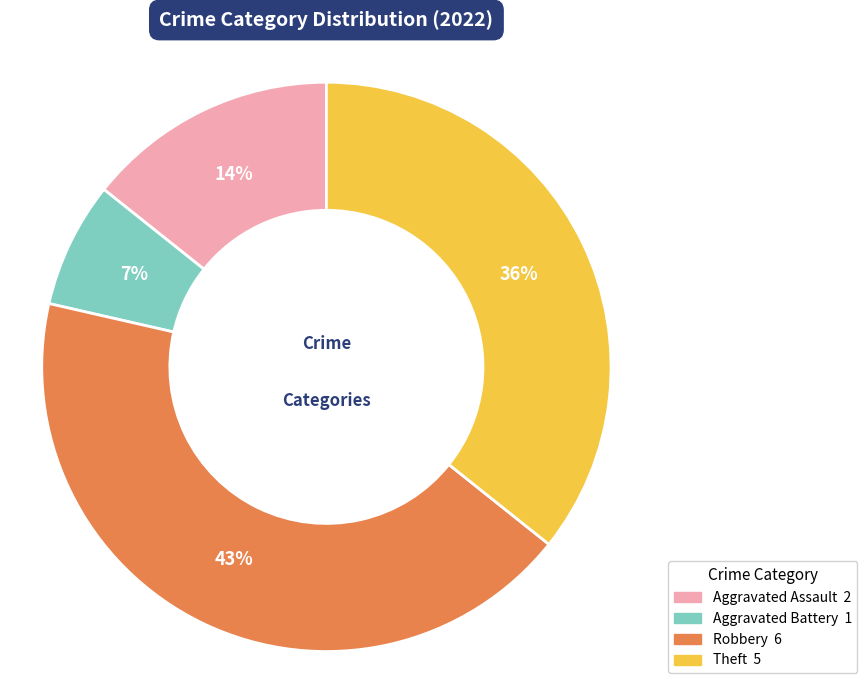

Which category has the smallest portion of the pie?

Aggravated Battery